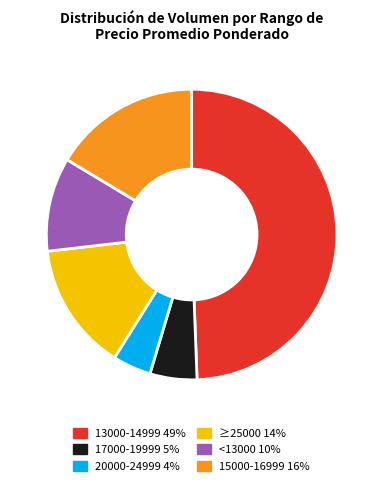

How many slices are in this pie chart?

6